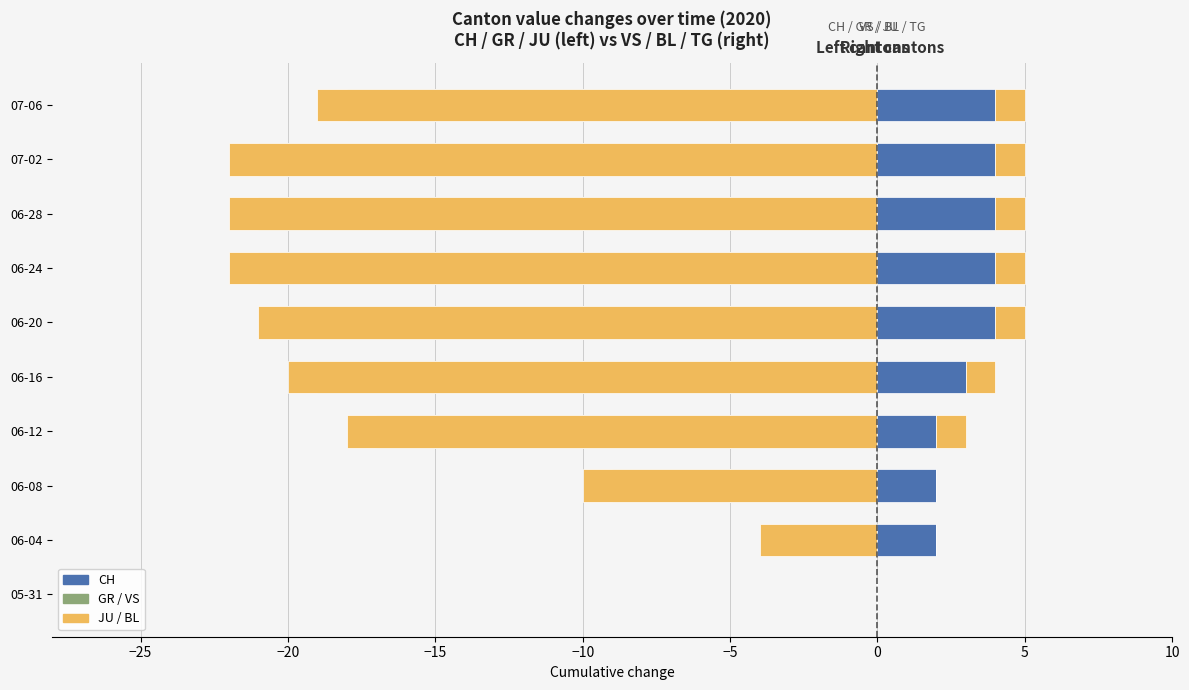

At how many categories does at least one series exceed -12?

10